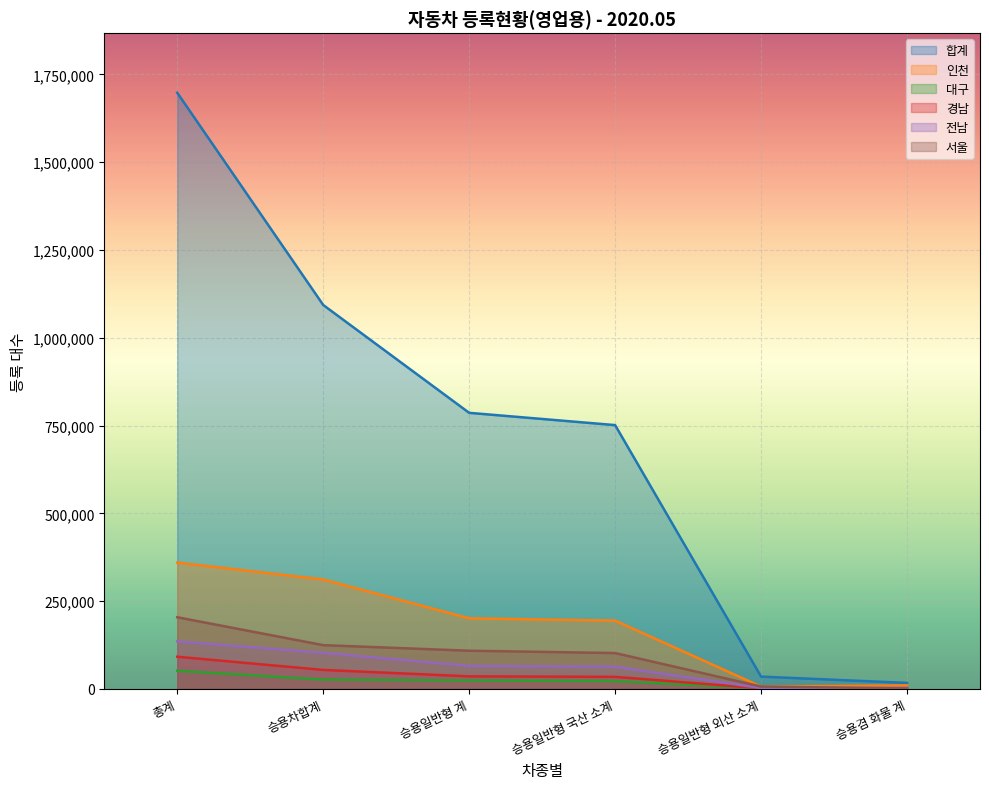

What is the value of the 합계 point at the 6th from the left?

16962